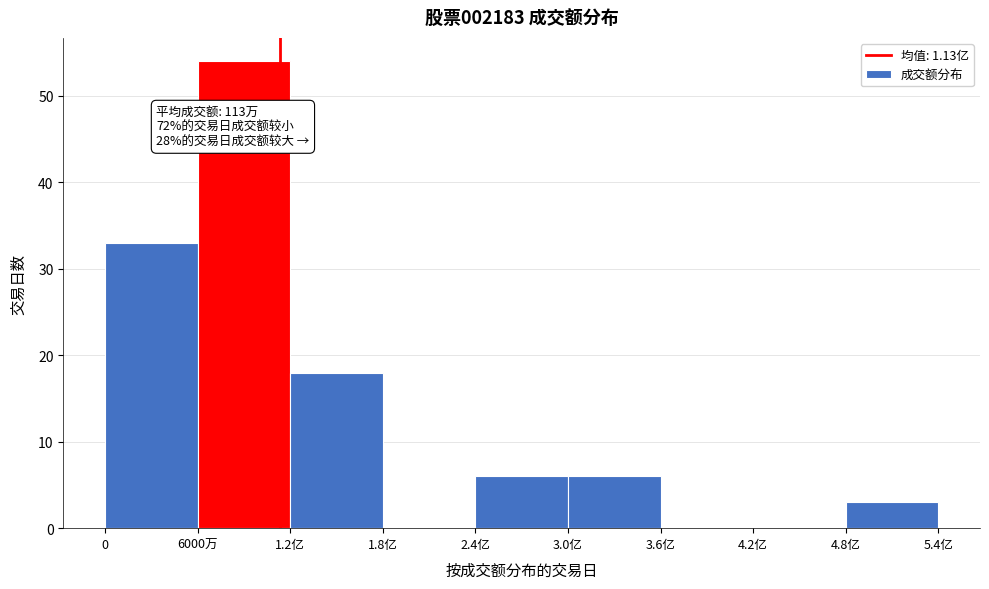

Reading left to right, extract all data points from this chart.

0=33	6000万=54	1.2亿=18	1.8亿=0	2.4亿=6	3.0亿=6	3.6亿=0	4.2亿=0	4.8亿=3